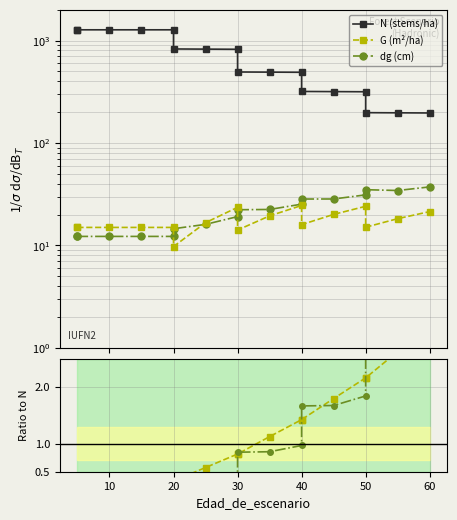

In G (m²/ha), how many points are higher than both neighbors (excluding endpoints)?

3